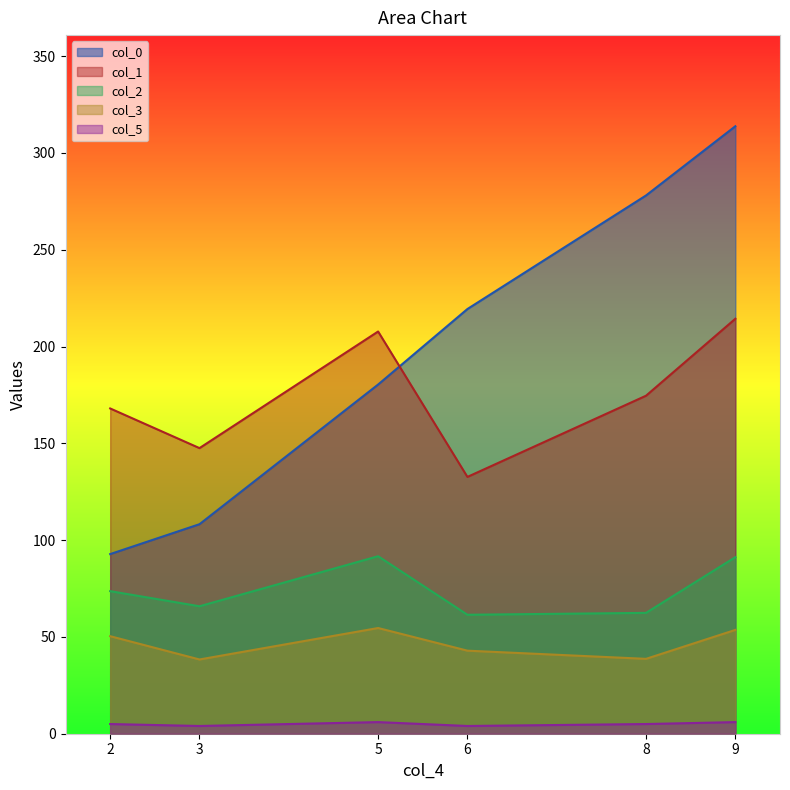

Which series changed the most between 3 and 6?

col_0